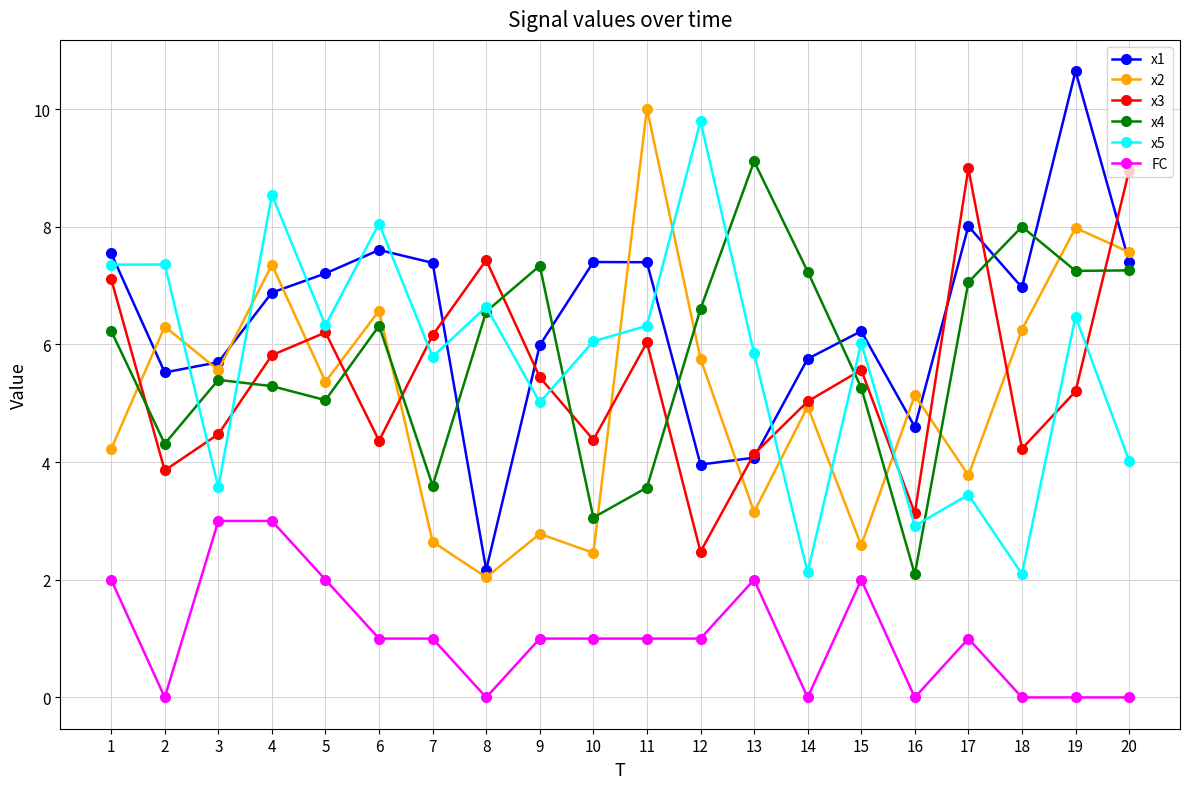

Which category has the highest value in the x4 series?

13